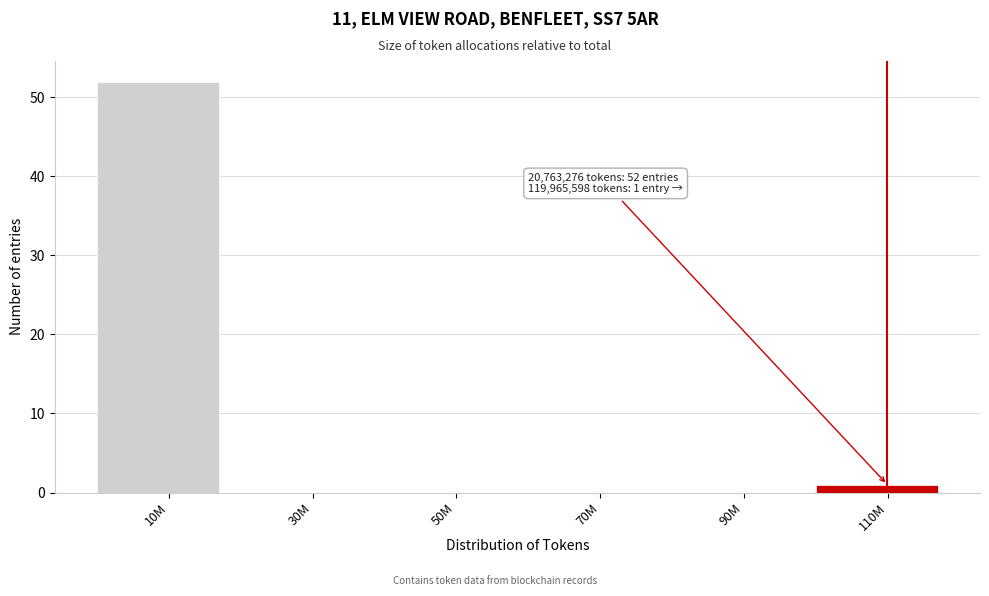

Reading left to right, what are all the values shown in this chart?

10M=52	30M=0	50M=0	70M=0	90M=0	110M=1